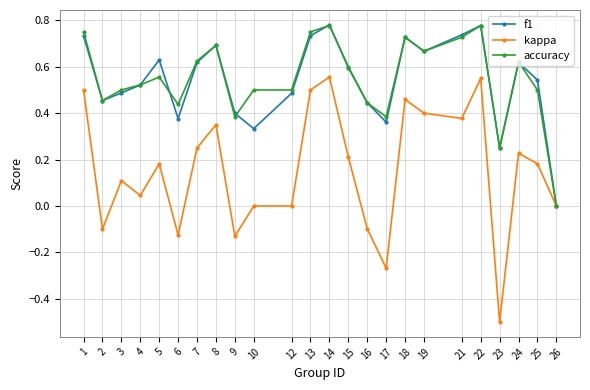

The value of f1 at 19 is 0.2. True or false?

False